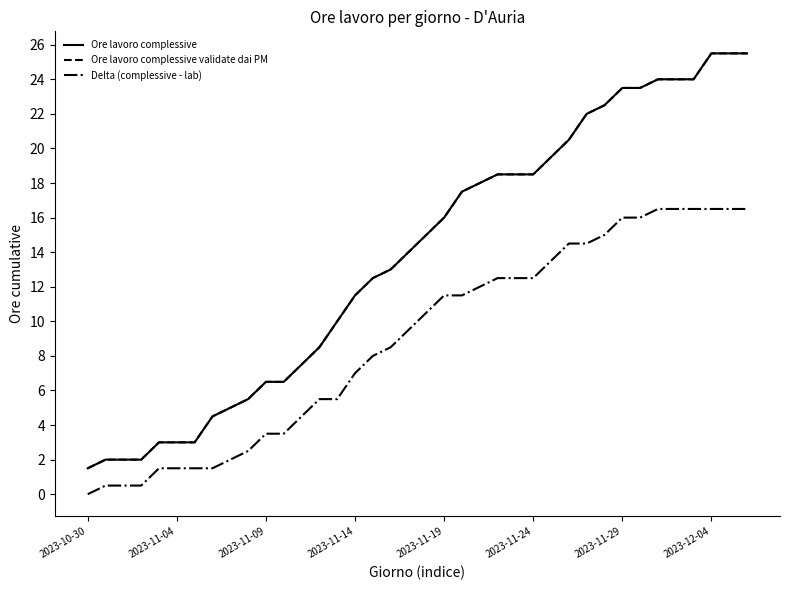

What is the label of the 27th point from the right?

11